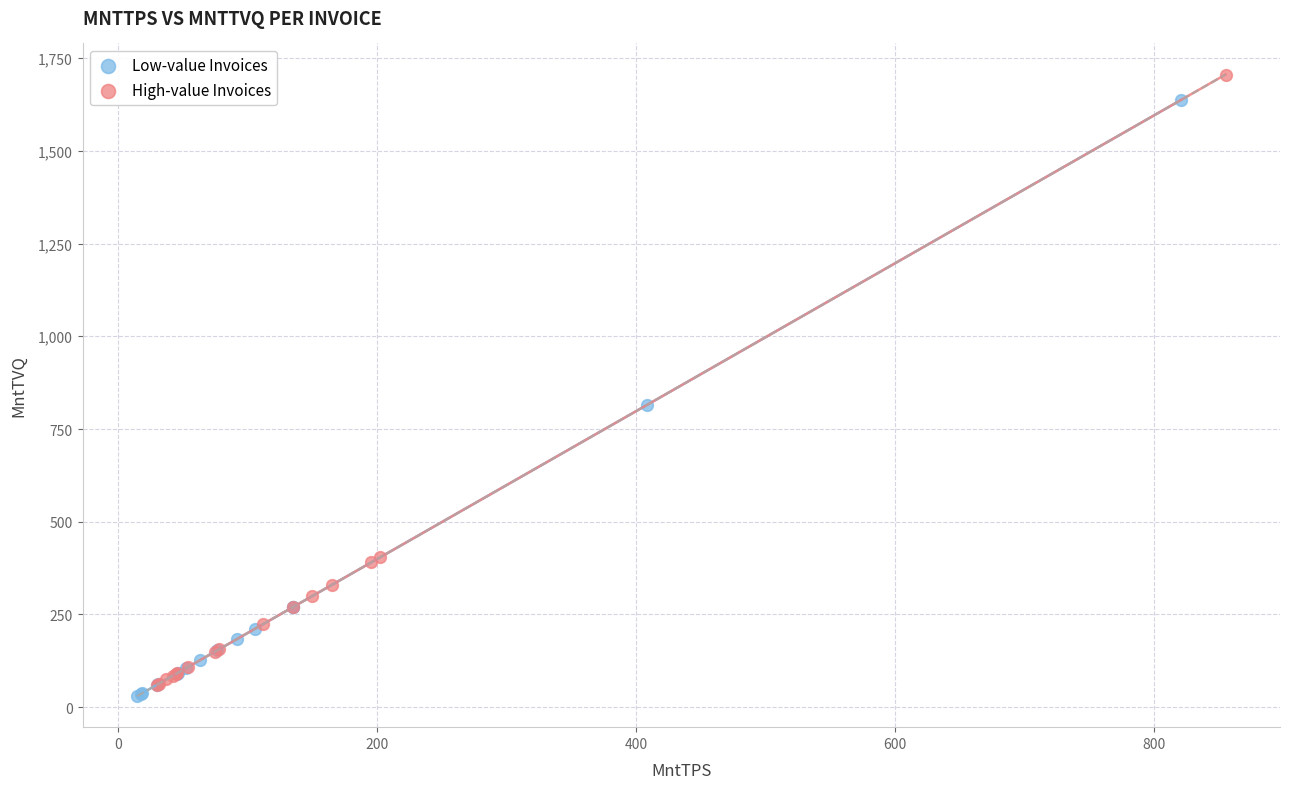

What are all the series names shown in the legend?

Low-value Invoices, High-value Invoices